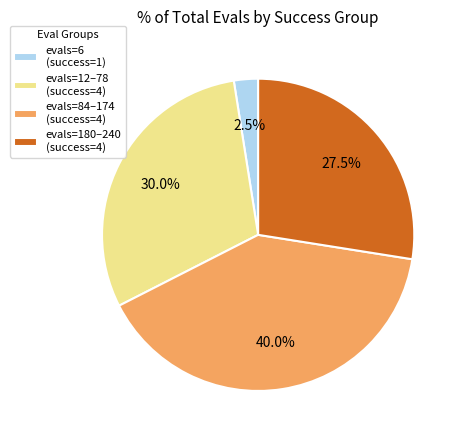

Combined, what portion of the pie is evals=6 (success=1) and evals=84–174 (success=4)?

42.5%